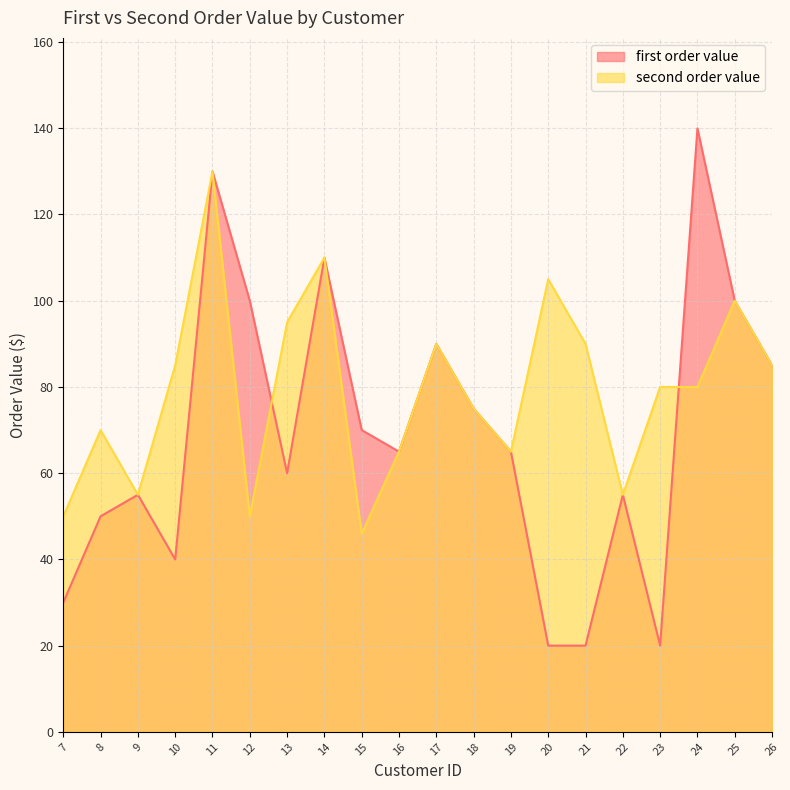

Reading left to right, list all the values displayed in this chart.

first order value: 30.0	50.0	55.0	40.0	130.0	100.0	60.0	110.0	70.0	65.0	90.0	75.0	65.0	20.0	20.0	55.0	20.0	140.0	100.0	85.0
second order value: 50.0	70.0	55.0	85.0	130.0	50.0	95.0	110.0	46.0	65.0	90.0	75.0	65.0	105.0	90.0	55.0	80.0	80.0	100.0	85.0